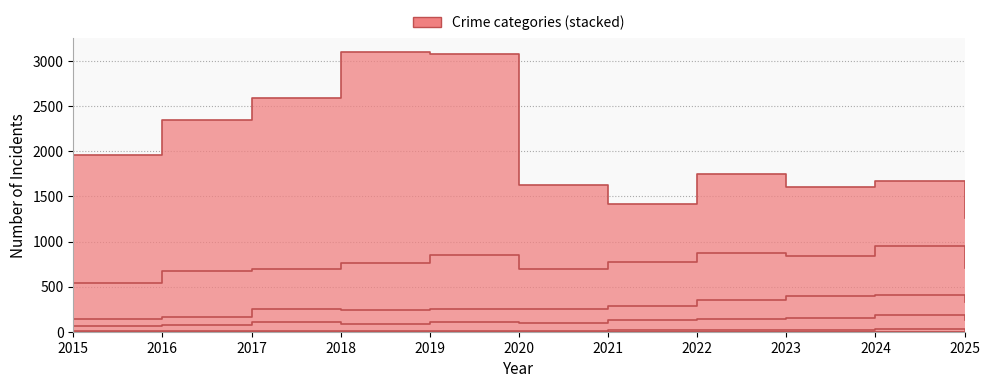

At which category does Aggravated Assault reach its first local peak?

2017